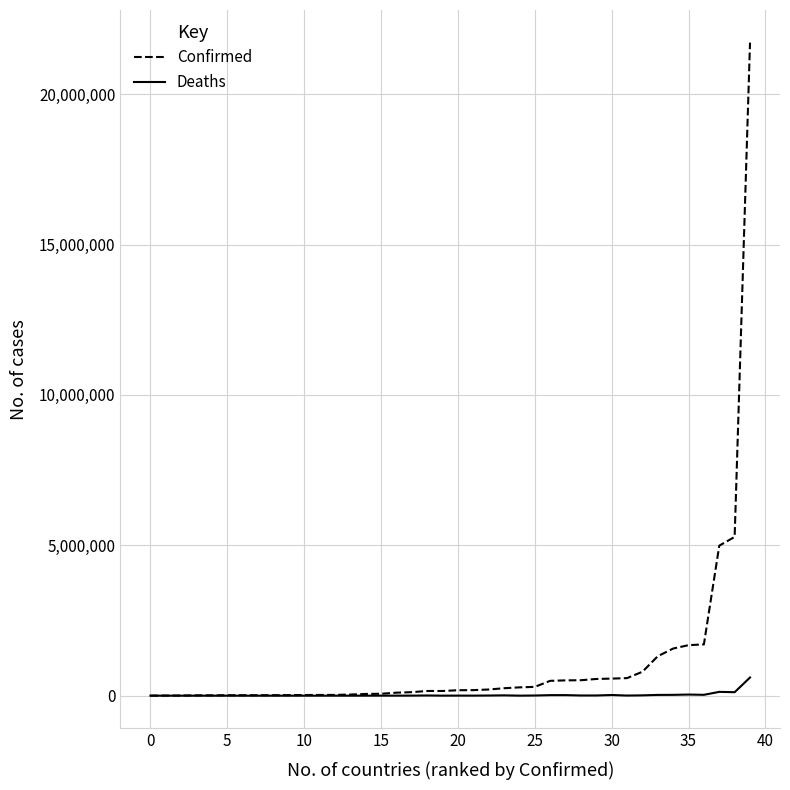

How many distinct data groups are displayed?

2